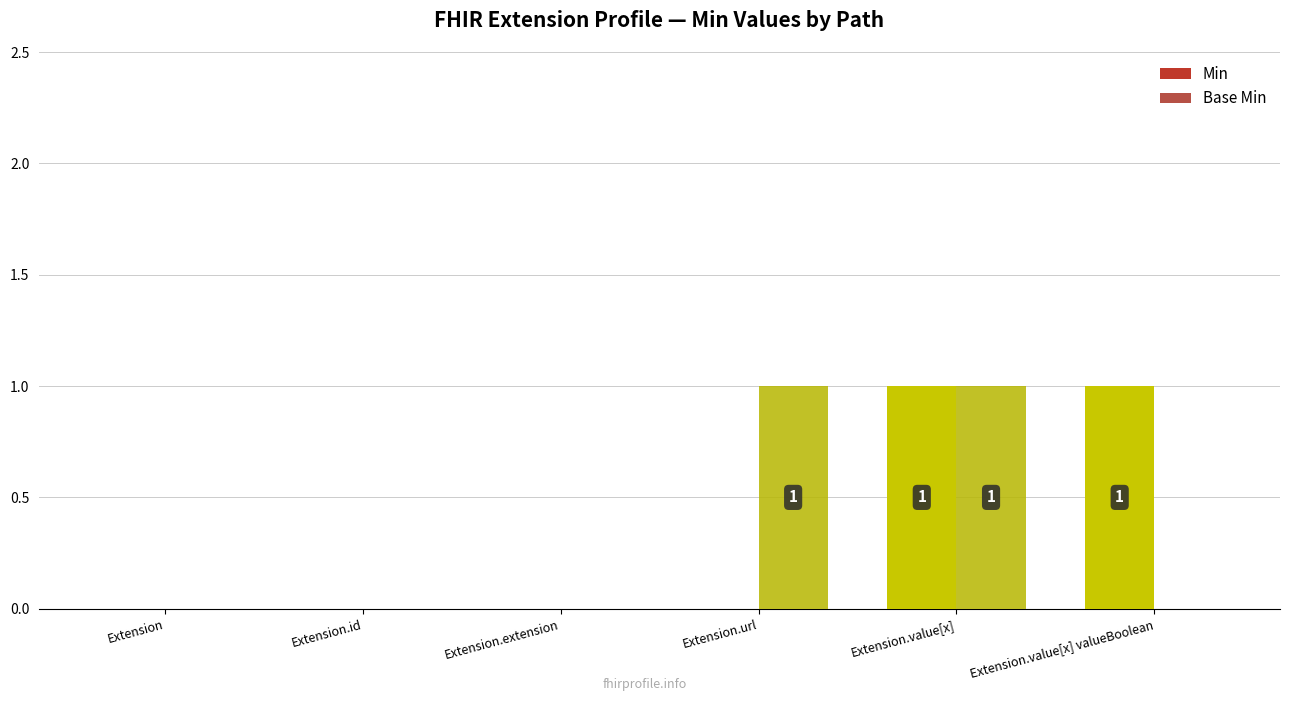

Read the Min value at Extension.value[x].

1